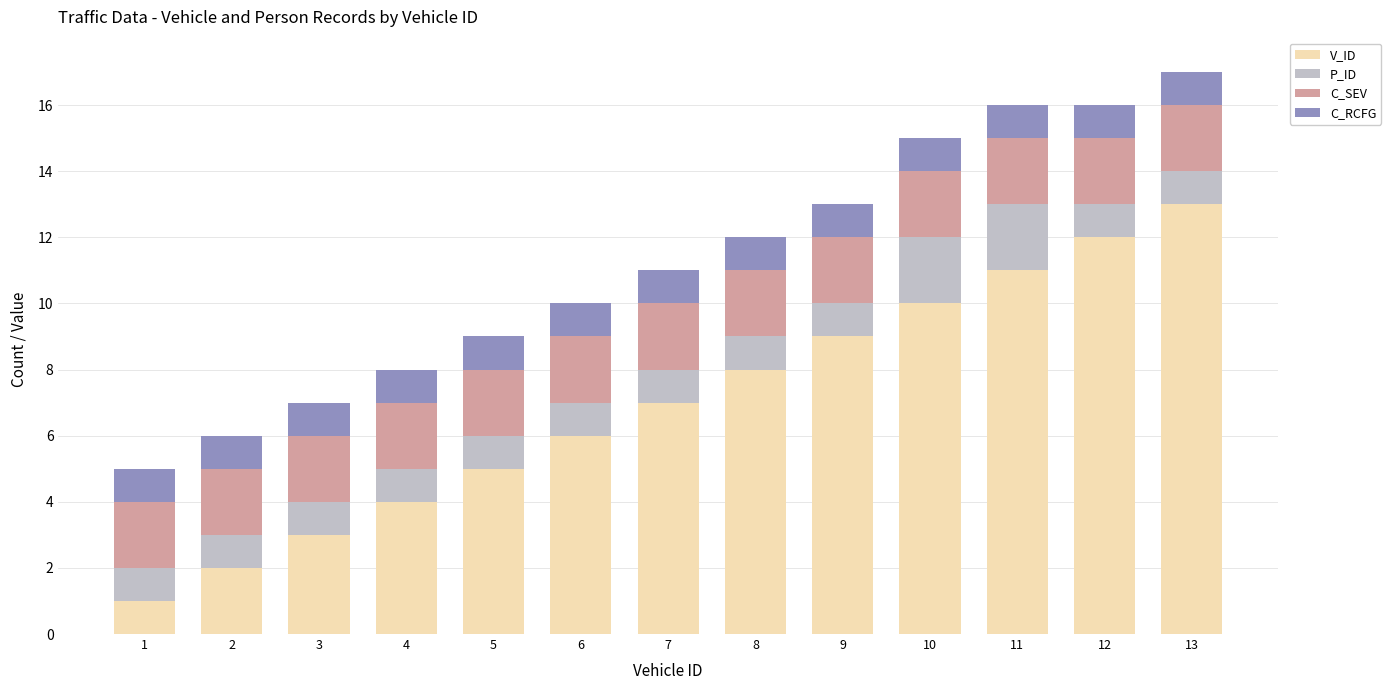

What is the difference between the maximum and second lowest values in the V_ID series?

11